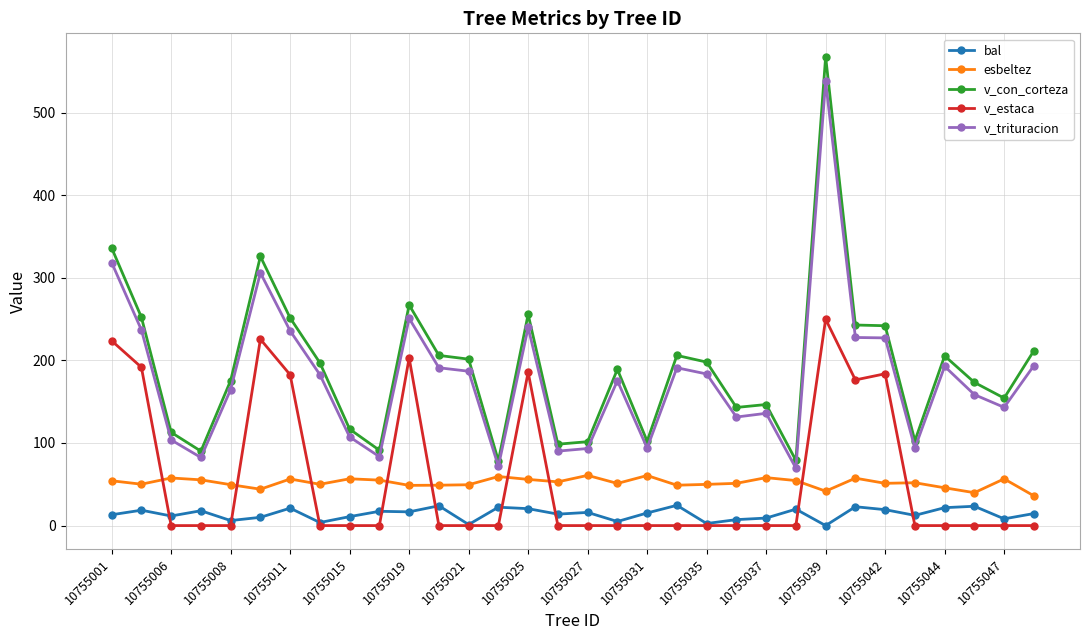

Which series has the widest spread of values?

v_con_corteza